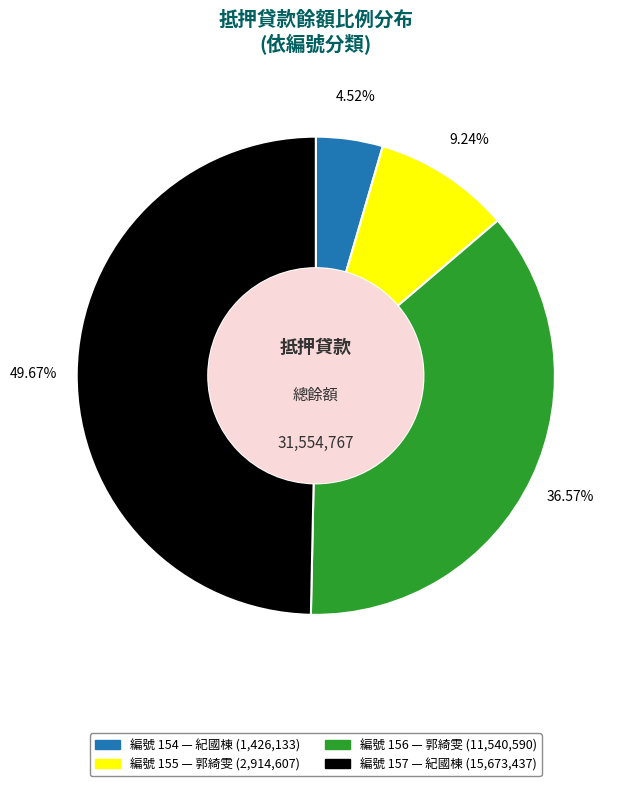

Is there any slice that represents more than half of the pie?

No